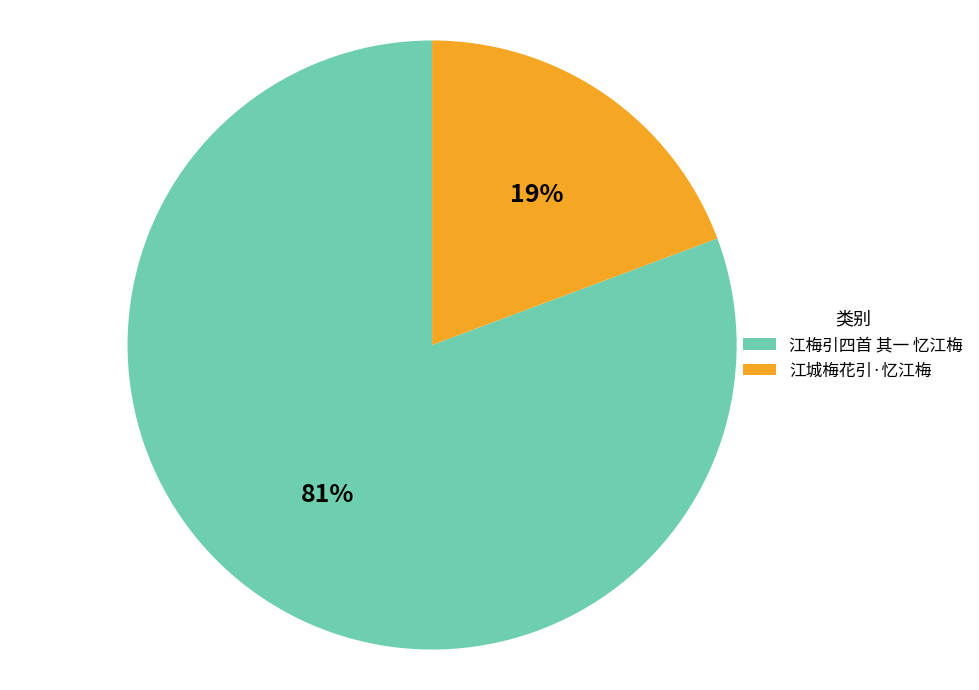

To the nearest percent, what percentage of the pie is 江梅引四首 其一 忆江梅?

81%